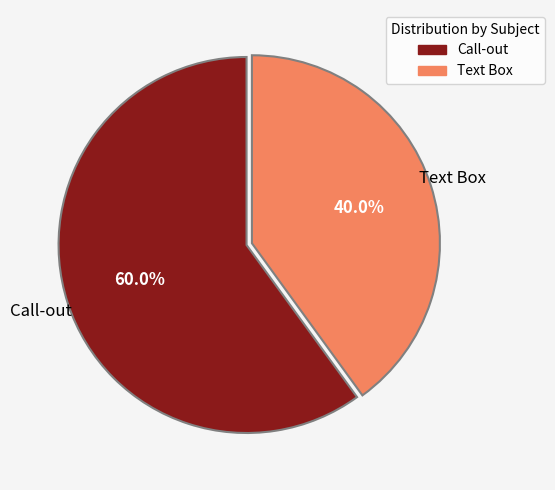

To the nearest percent, what portion does Text Box represent?

40%